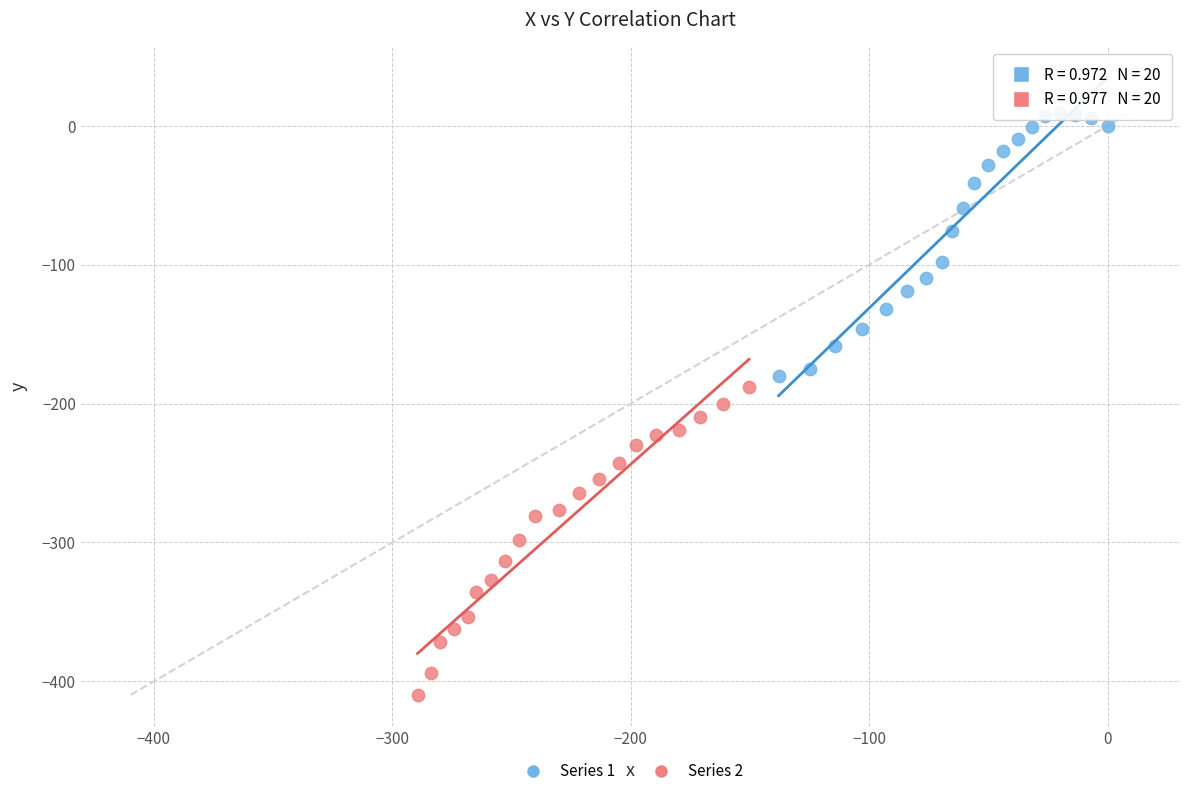

Which series contains the lowest Y value?

Series 2